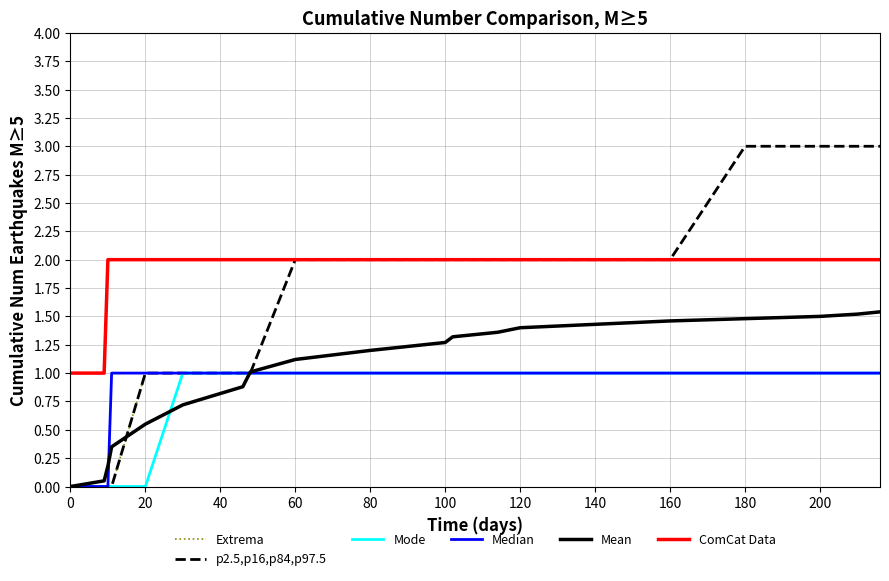

True or false: Mean and ComCat Data intersect in this chart.

False